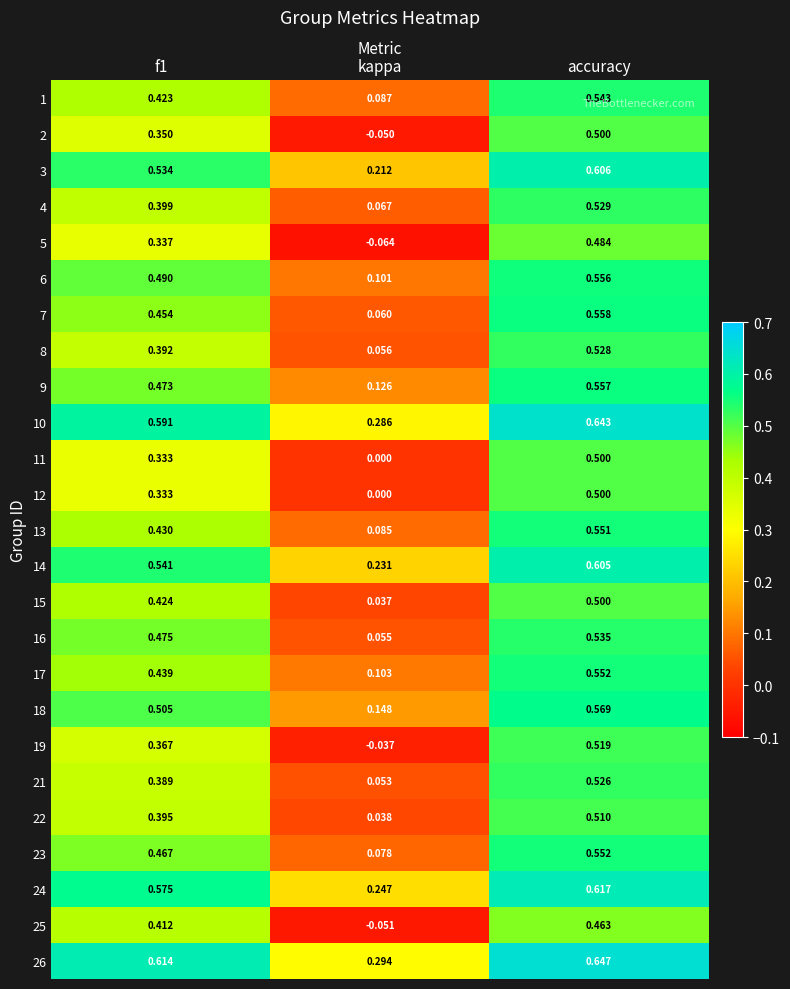

At which label does 5 reach its peak?

accuracy